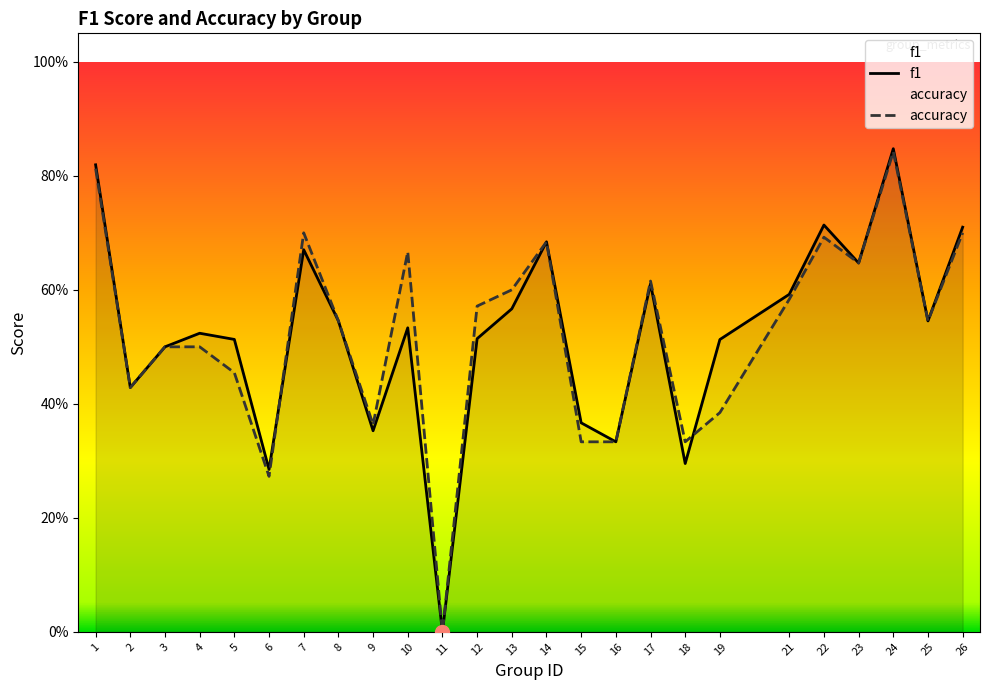

Does the chart have visible grid lines?

No